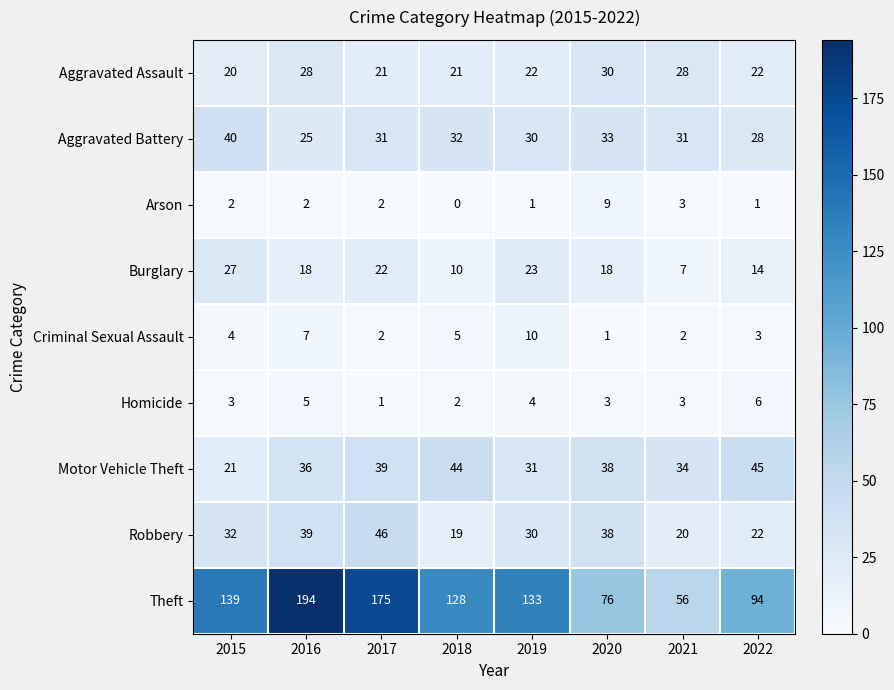

At which category does the chart reach its peak across all series?

2016